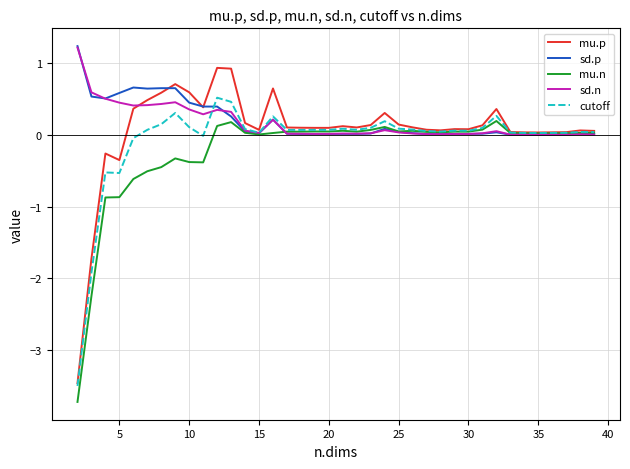

What is the maximum value shown in the chart?

1.2